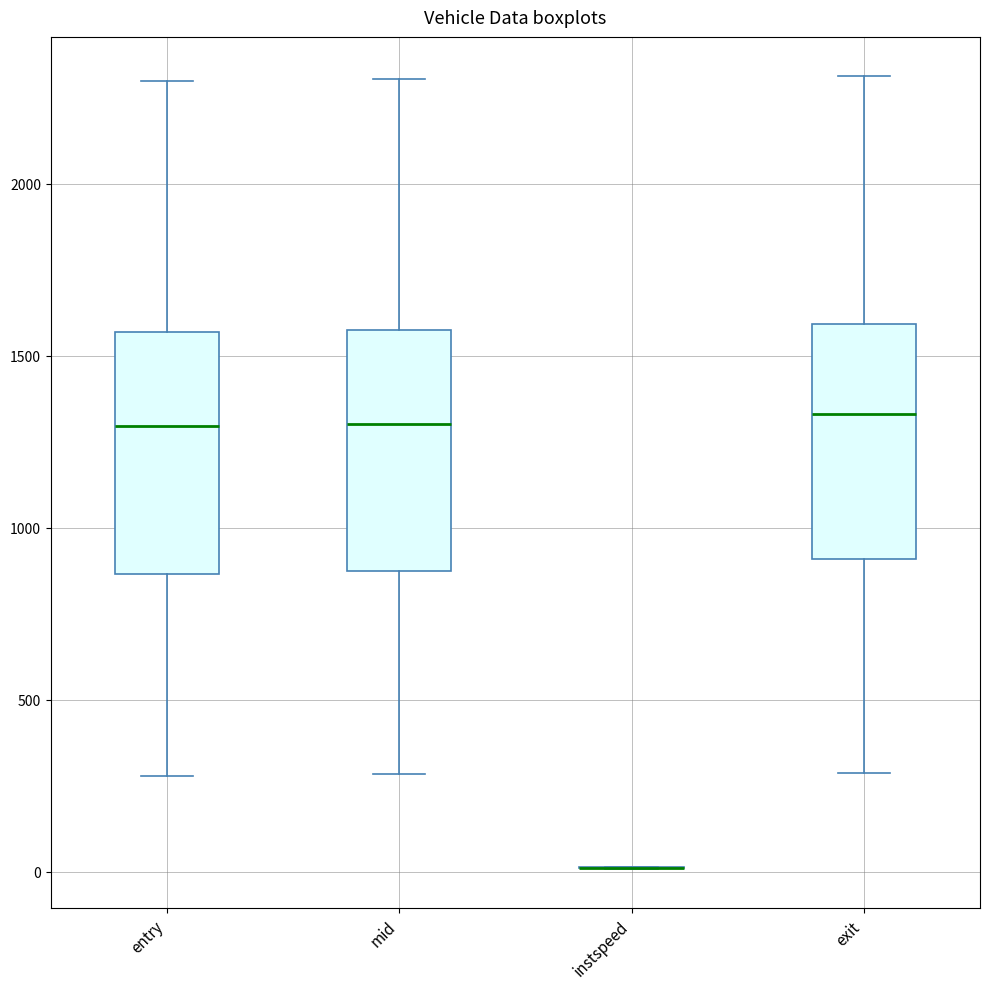

Reading left to right, transcribe this box plot: for each box, give where its median line is, the range the box spans, and where its two whiskers end, as read against the y-axis. The values are not printed on the chart, so give them approximately, as read against the axis.

entry: median 1300, box 850 to 1550, whiskers 300 to 2300
mid: median 1300, box 850 to 1600, whiskers 300 to 2300
instspeed: box collapsed to a line at 0, whiskers 0 to 0
exit: median 1350, box 900 to 1600, whiskers 300 to 2300